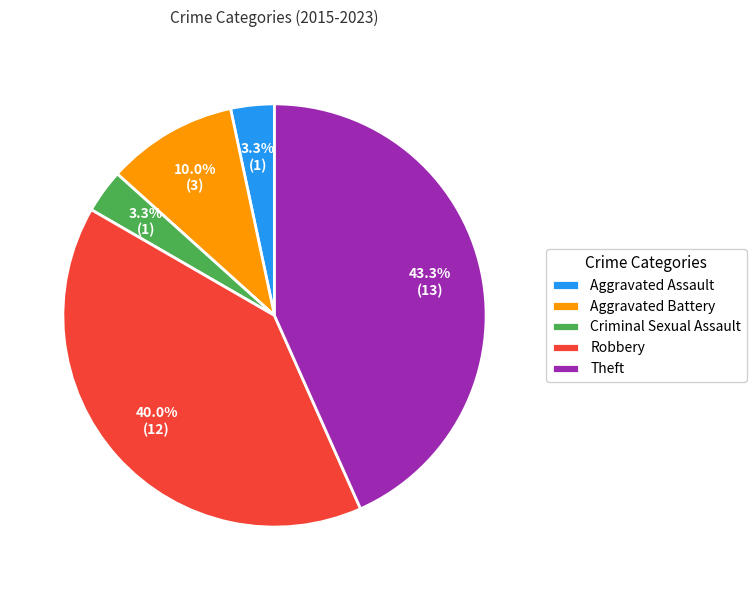

How many segments does this pie chart have?

5